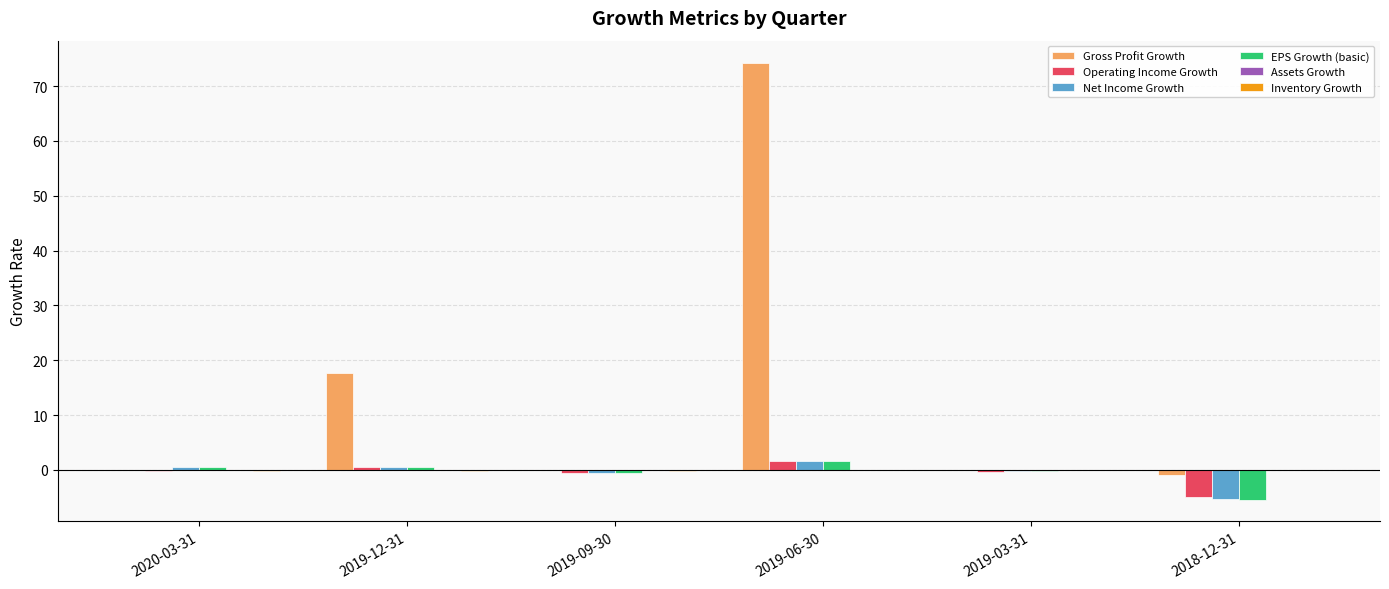

Is it true that Gross Profit Growth equals -0.0 at 2019-03-31?

True